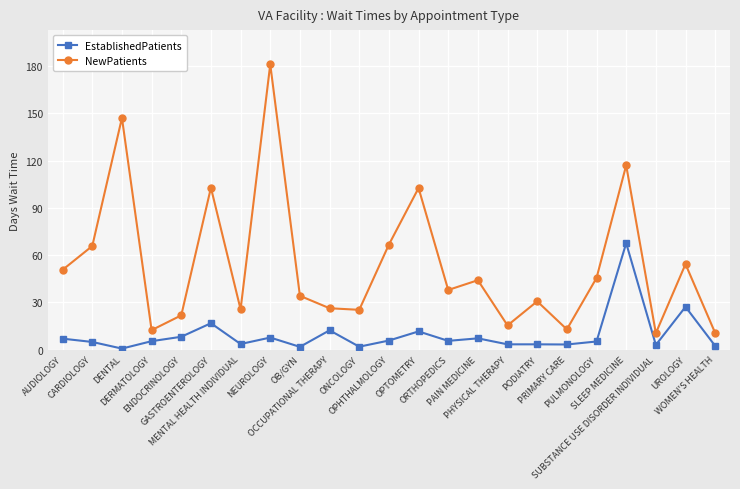

At which label does EstablishedPatients first exceed 5?

AUDIOLOGY